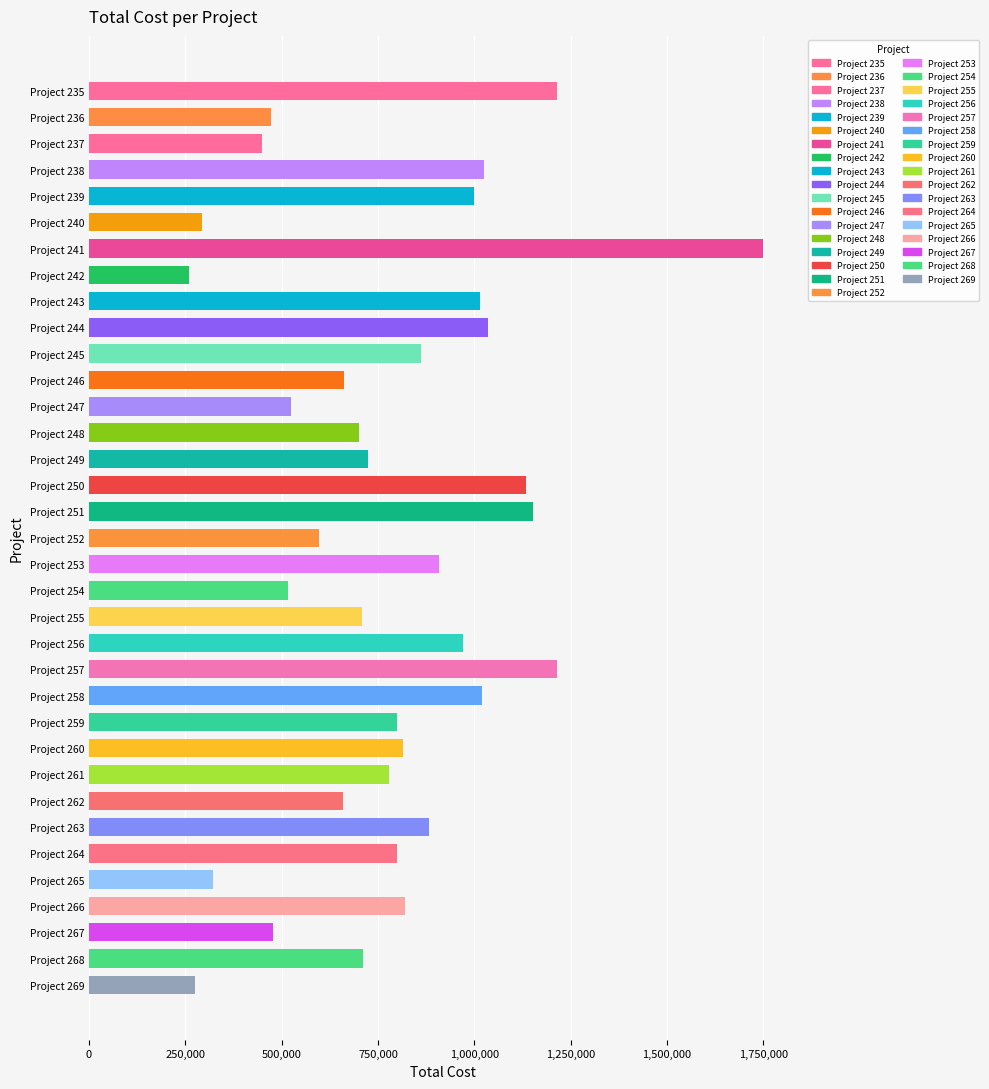

What is the difference between the values at Project 240 and Project 267?

186498